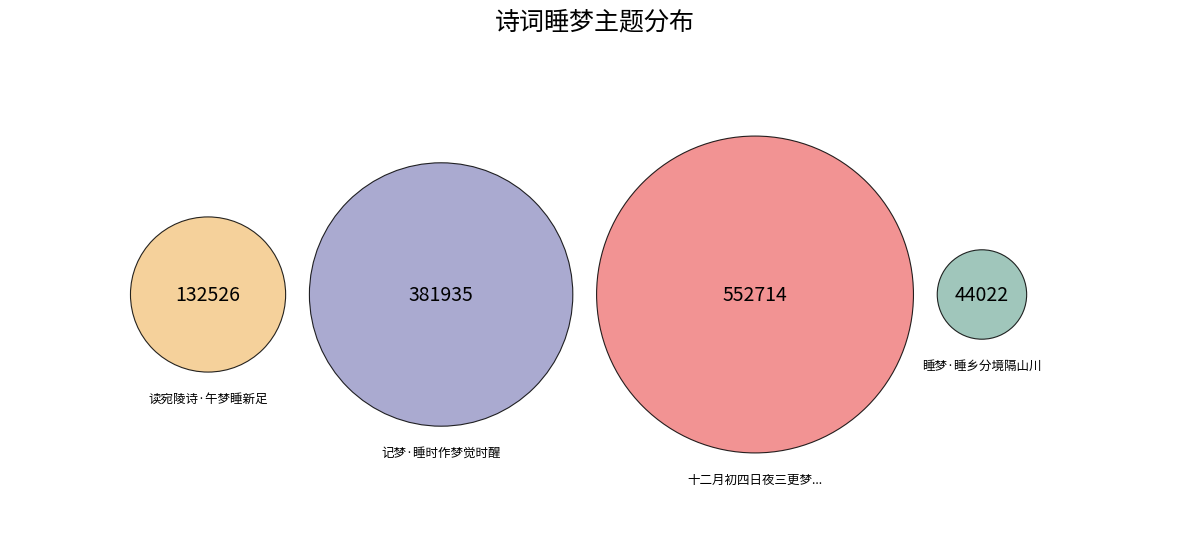

Which slice is the largest?

十二月初四日夜三更梦睡觉蛀齿脱落口占一绝今年五十七岁数其齿蛀时则二十有八年矣